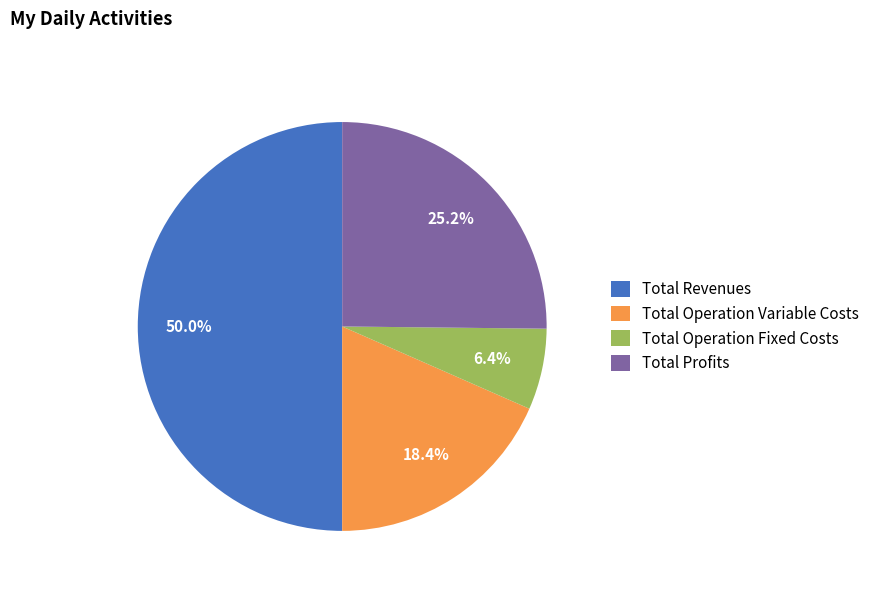

Between Total Operation Variable Costs and Total Revenues, which is larger?

Total Revenues